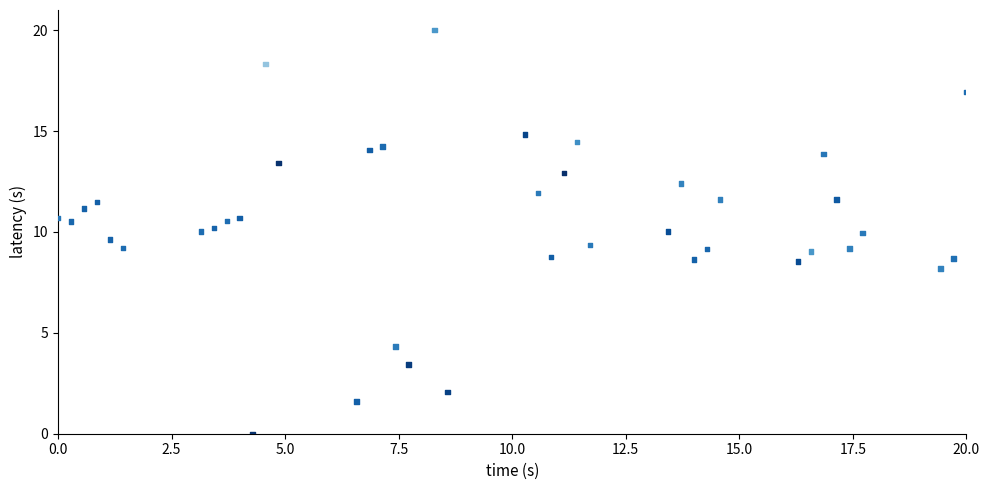

What is the range of Y values (max minus min)?

20.0